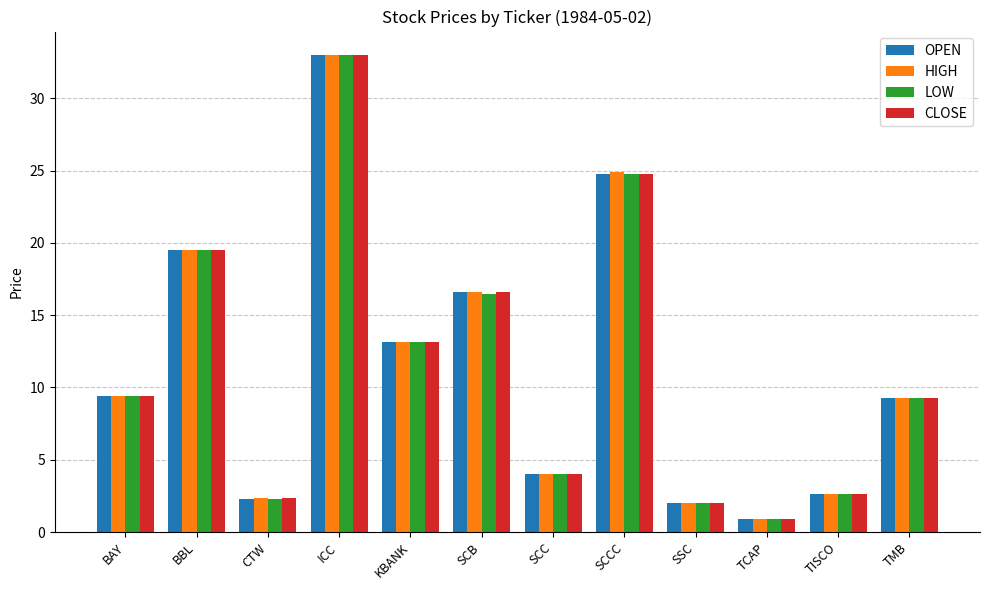

List the series in order of their overall mean, lowest first.

LOW, OPEN, CLOSE, HIGH